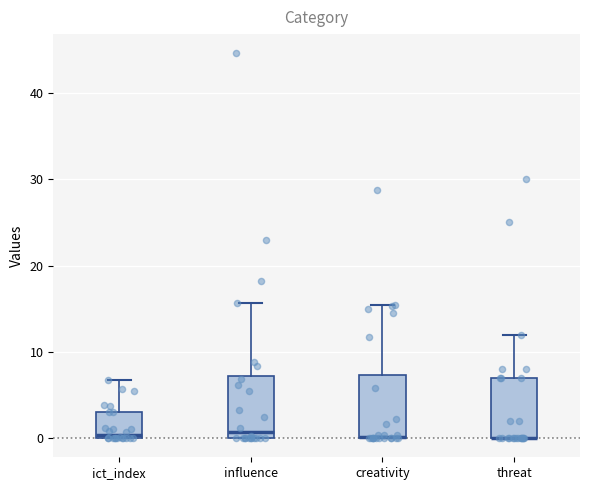

Reading left to right, read every box against the y-axis: the position of its median line, the range the box covers, and the ends of its whiskers. The values are not printed on the chart, so give them approximately, as read against the axis.

ict_index: median 0 (just above the box's lower edge), box 0 to 3, whiskers 0 to 7
influence: median 1, box 0 to 7, whiskers 0 to 16
creativity: median 0 (drawn on the box's lower edge), box 0 to 7, whiskers 0 to 15
threat: median 0 (drawn on the box's lower edge), box 0 to 7, whiskers 0 to 12